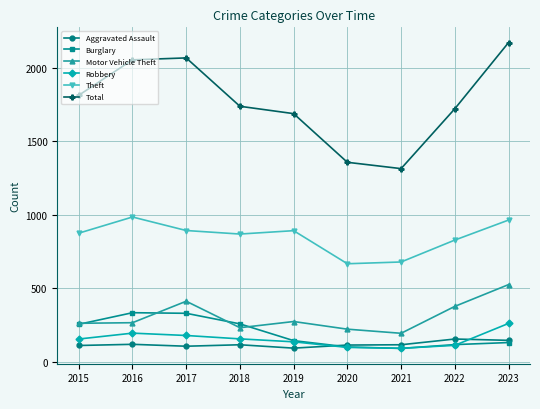

What is the difference between the Aggravated Assault values at 2022 and 2017?

49